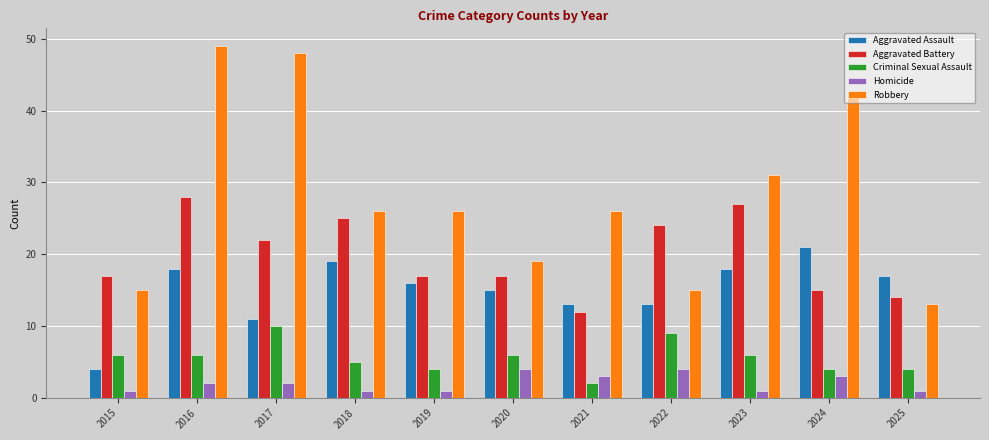

The Robbery series shows 13 at 2025. True or false?

True